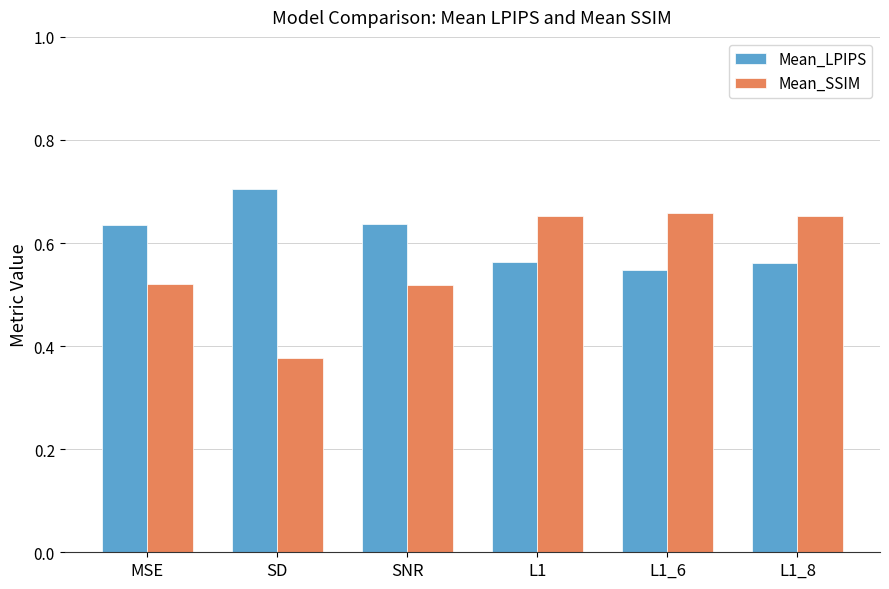

The value of Mean_SSIM at L1_8 is 1.2. True or false?

False